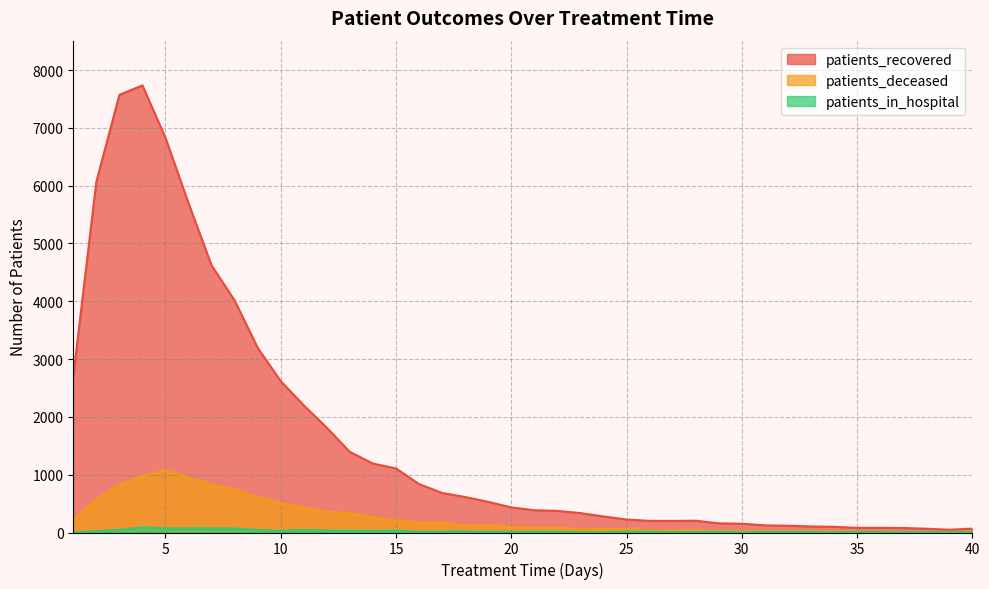

What is the difference between the highest and lowest values at 8?

3944